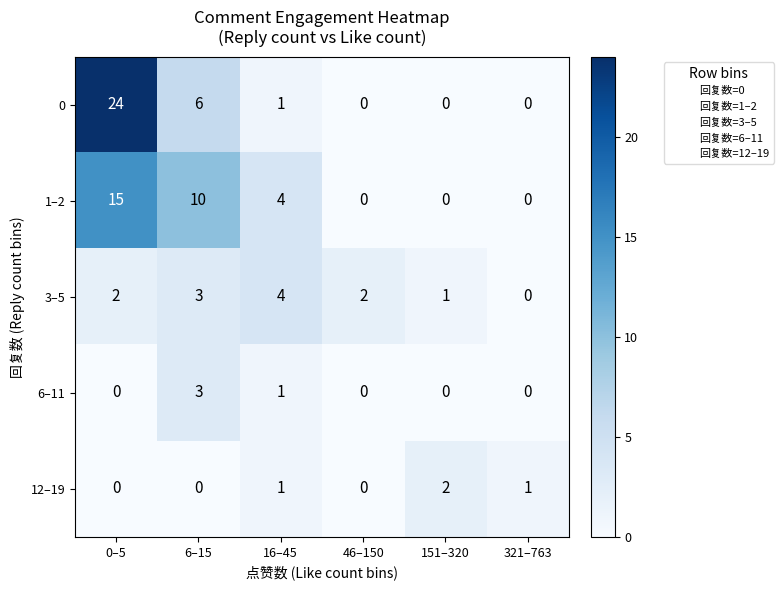

Count the number of categories in the chart.

6